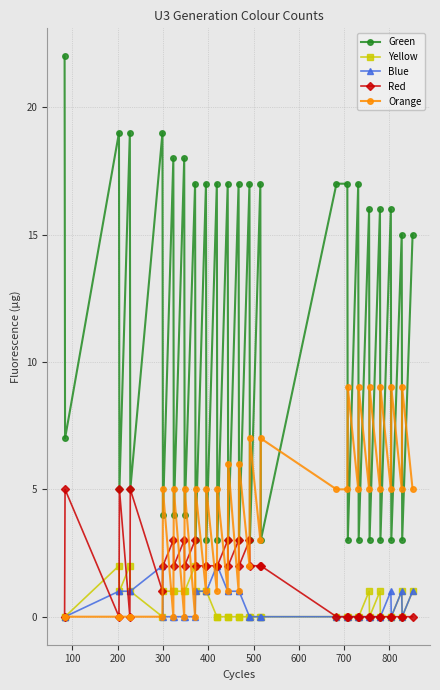

How many series are shown in this chart?

5